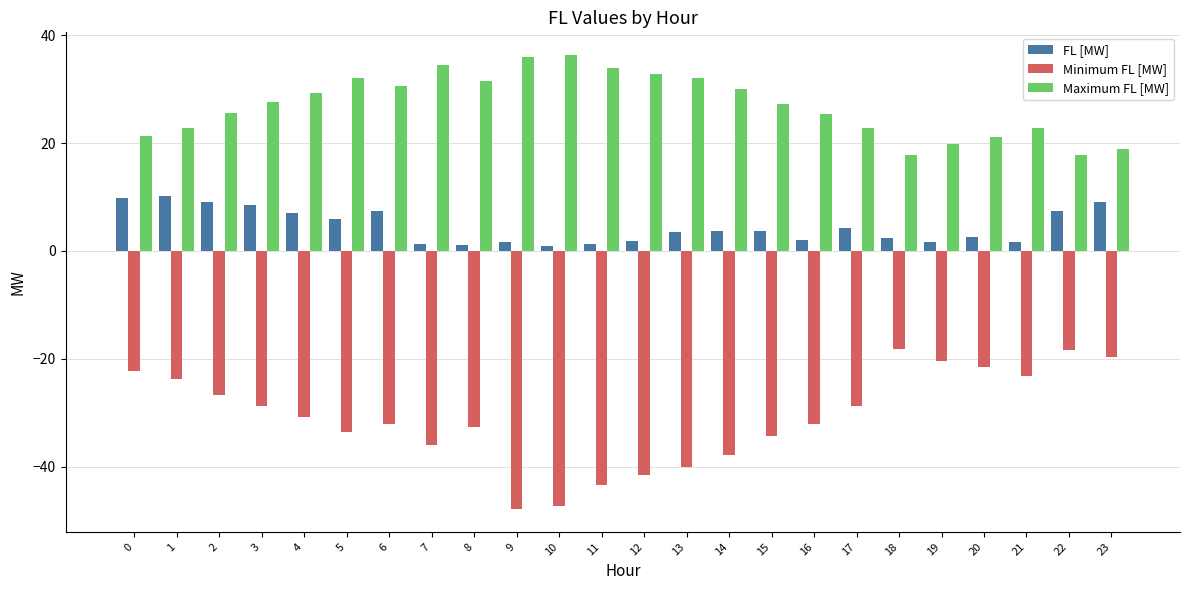

What are all the series names shown in the legend?

FL [MW], Minimum FL [MW], Maximum FL [MW]